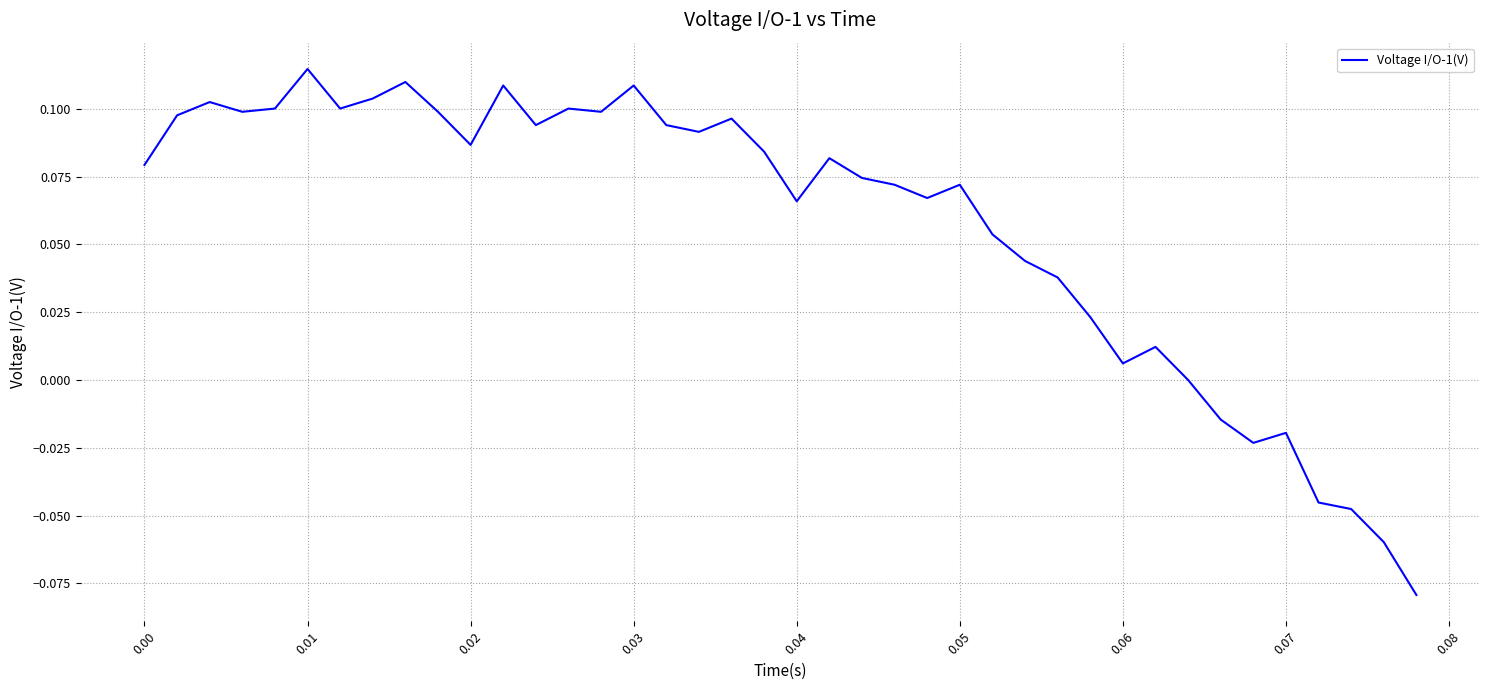

How many lines are shown in the chart?

1